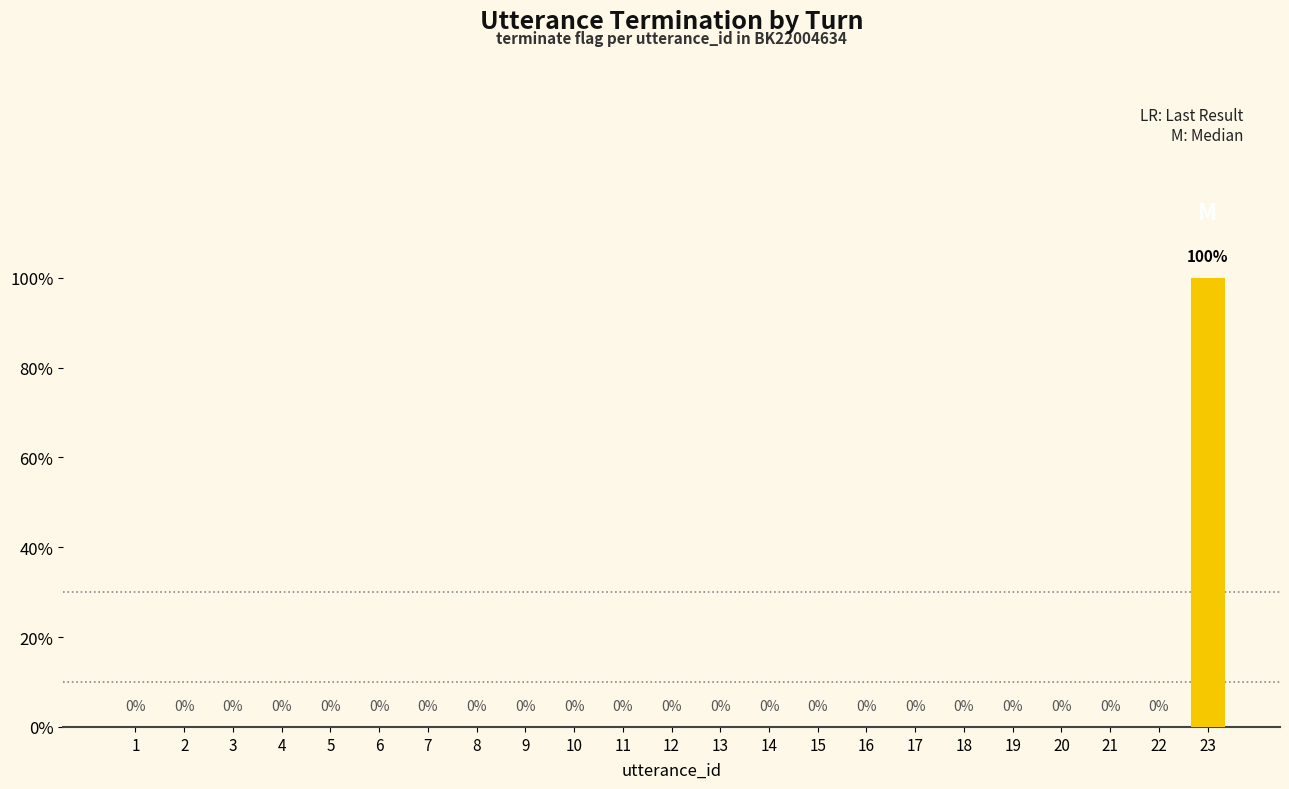

Rank the categories by value from lowest to highest.

1, 2, 3, 4, 5, 6, 7, 8, 9, 10, 11, 12, 13, 14, 15, 16, 17, 18, 19, 20, 21, 22, 23